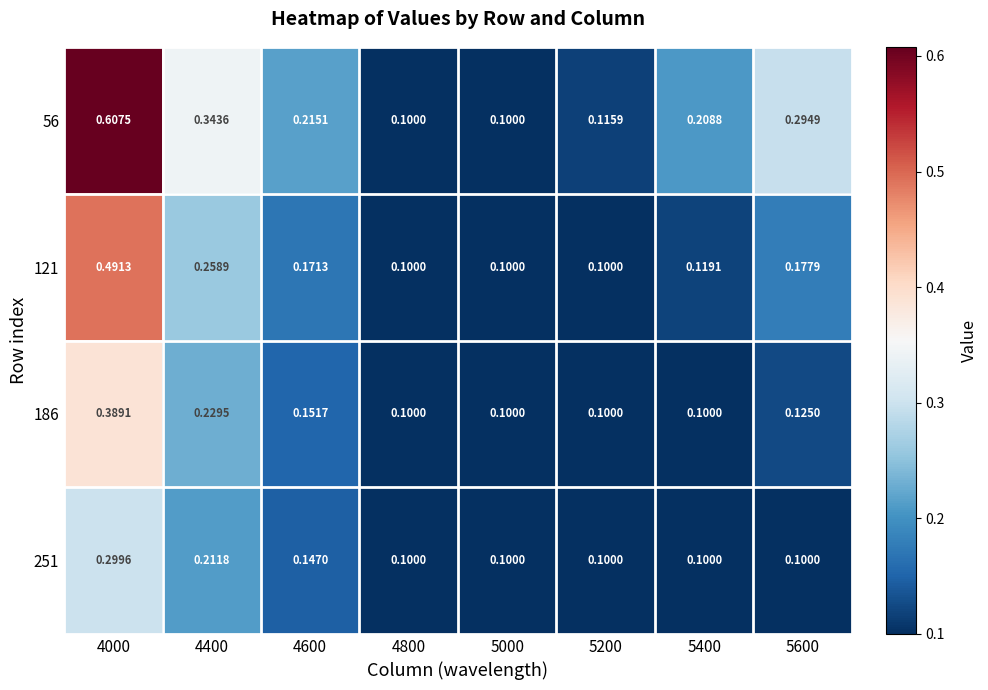

Is the value of 251 at 4600 greater than the value of 56 at 5400?

No